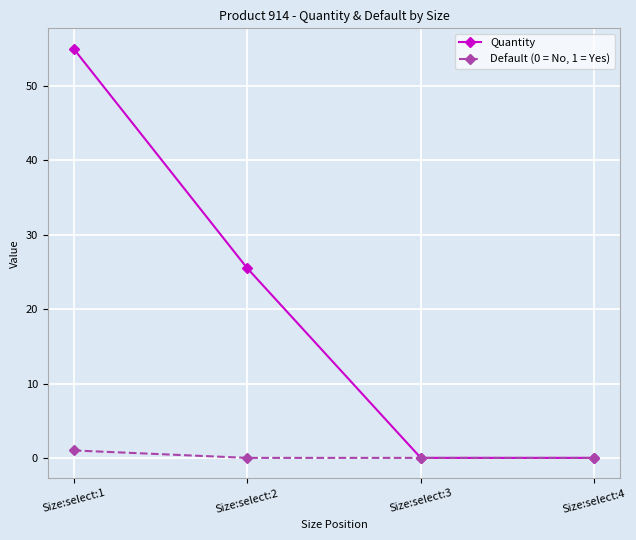

The Quantity series shows 12.4 at Size:select:2. True or false?

False